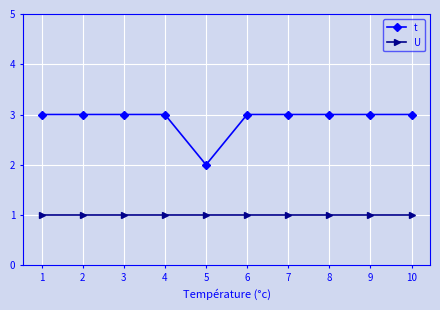

True or false: U and t intersect in this chart.

False